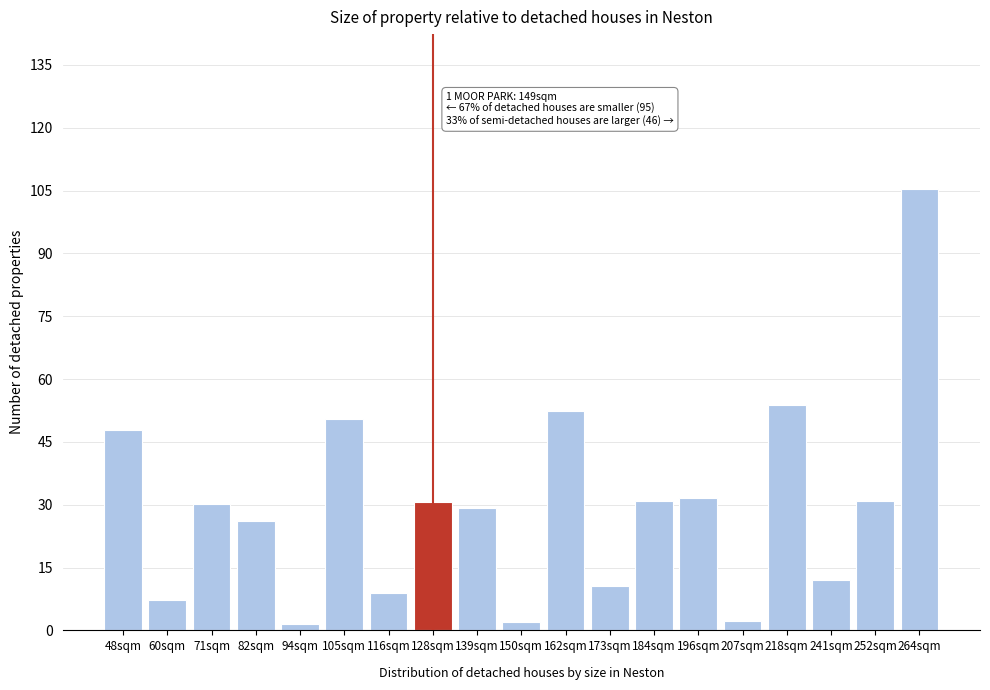

Between 196sqm and 264sqm, which is larger?

264sqm